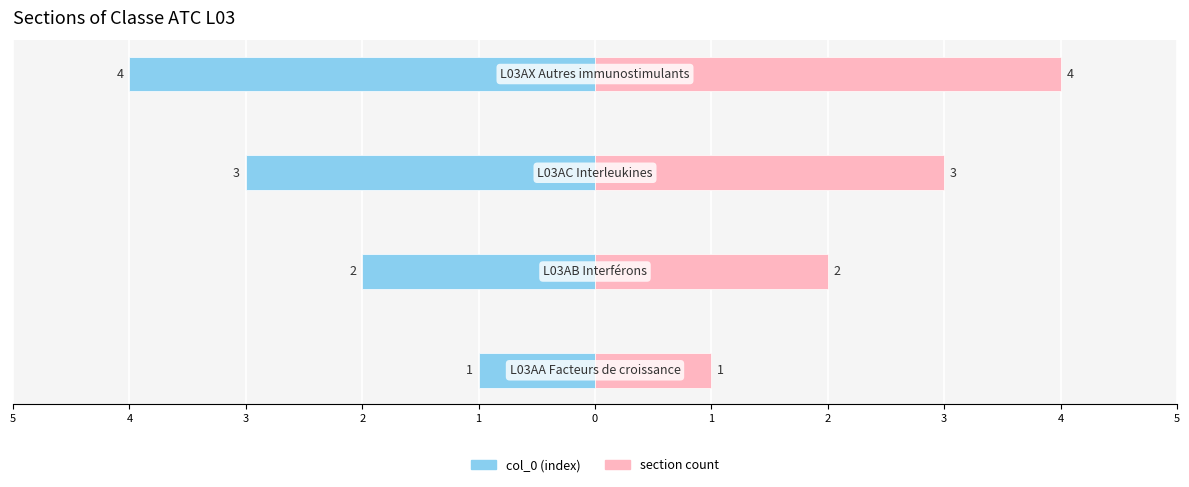

What is the difference between the second highest and second lowest values in the section count series?

1